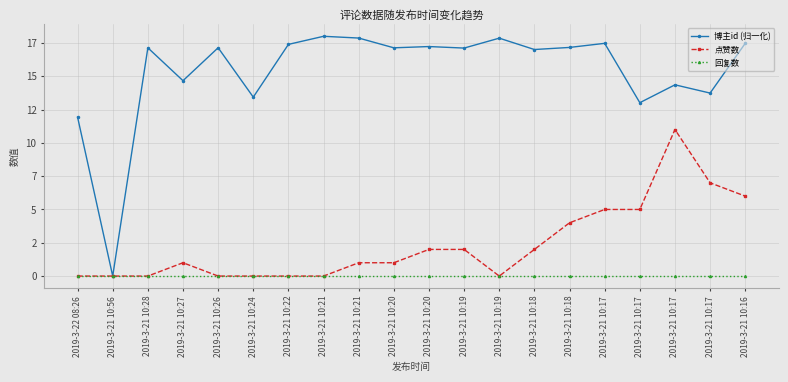

What is the value of the 点赞数 point at the 17th from the left?

5.0